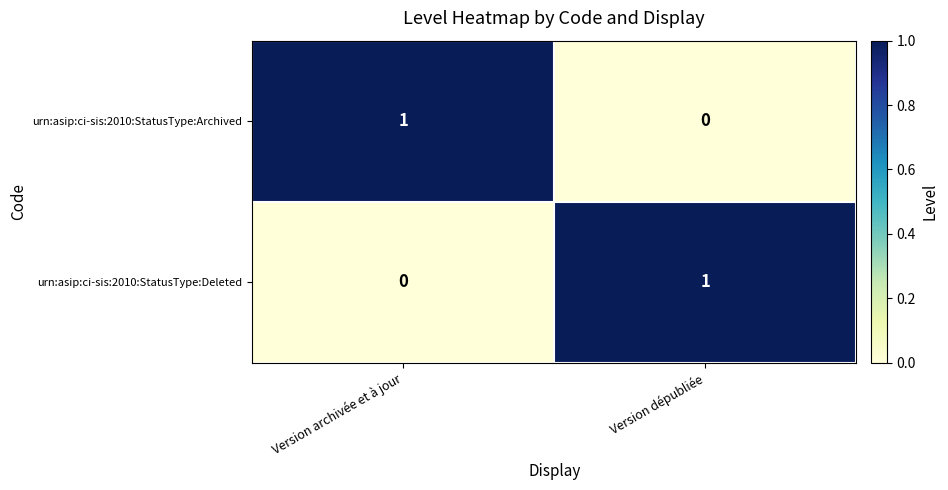

How many series are shown in this chart?

2